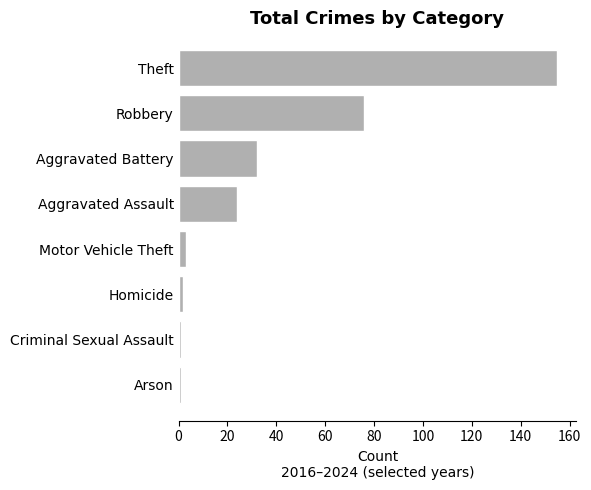

Which has a higher value, Aggravated Assault or Criminal Sexual Assault?

Aggravated Assault